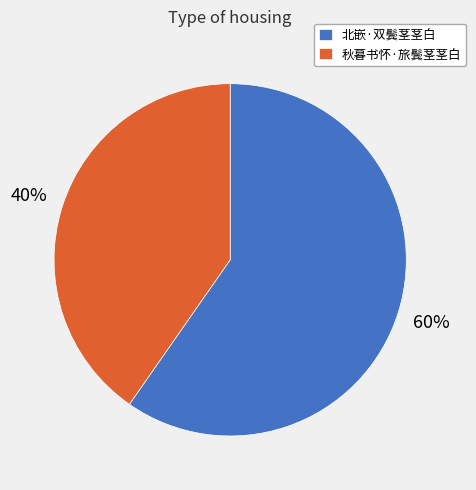

What is the ratio of the value at 秋暮书怀·旅鬓茎茎白 to the value at 北嵌·双鬓茎茎白?

0.7